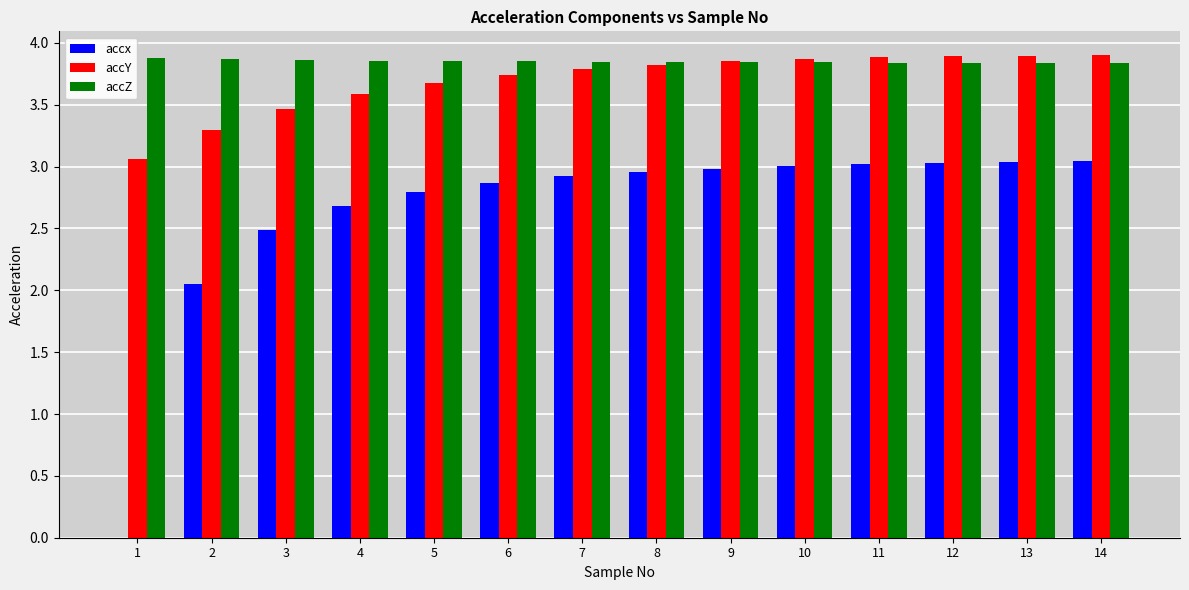

What is the sum of the accZ values at 11 and 14?

7.7